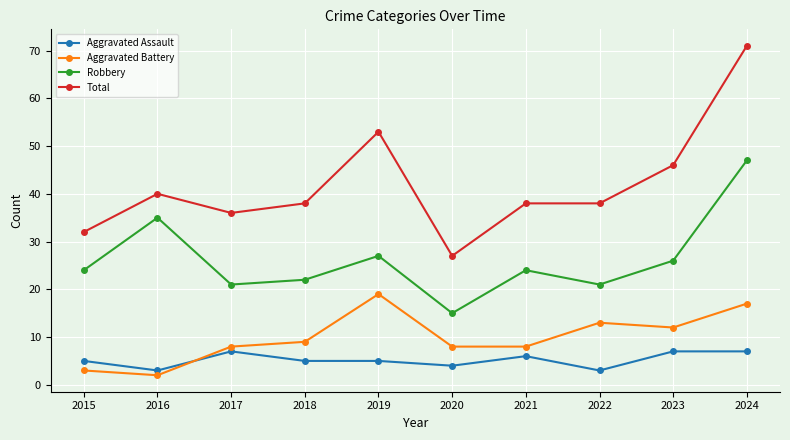

What is the lowest value of the Aggravated Assault series?

3